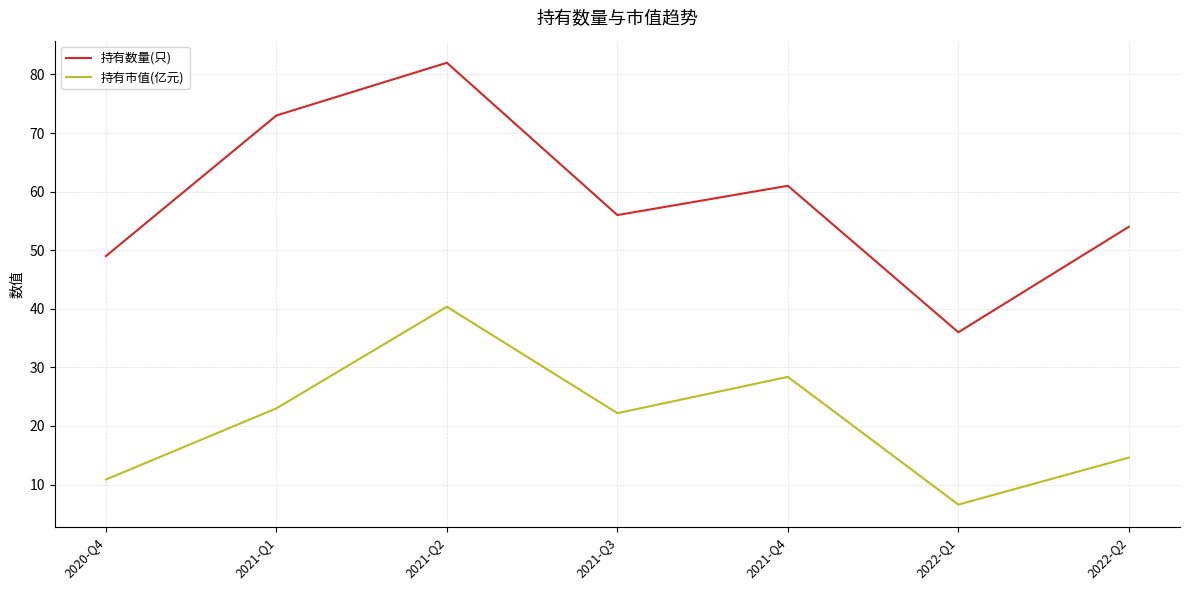

True or false: 持有市值(亿元) and 持有数量(只) intersect in this chart.

False